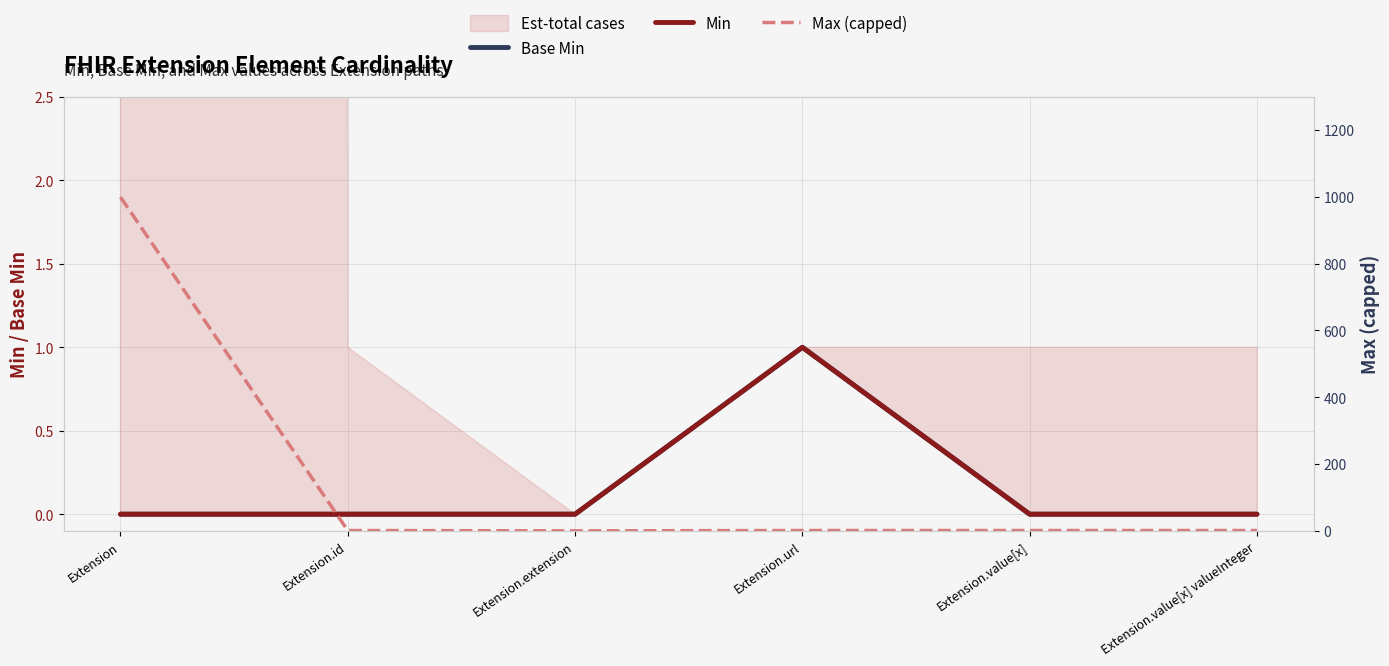

True or false: Base Min and Max (capped) cross at least once.

False